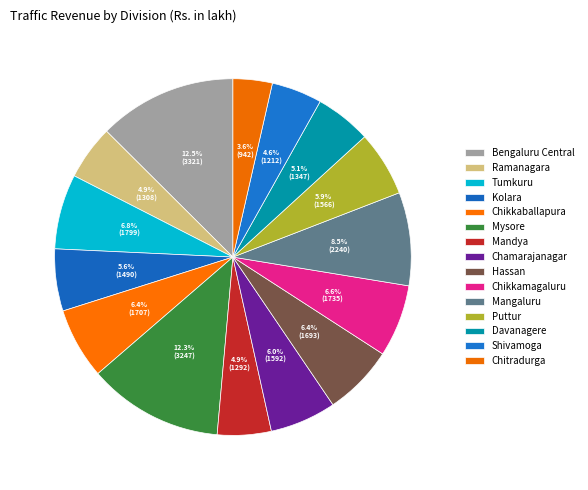

What portion of the pie excludes Chitradurga?

96.4%